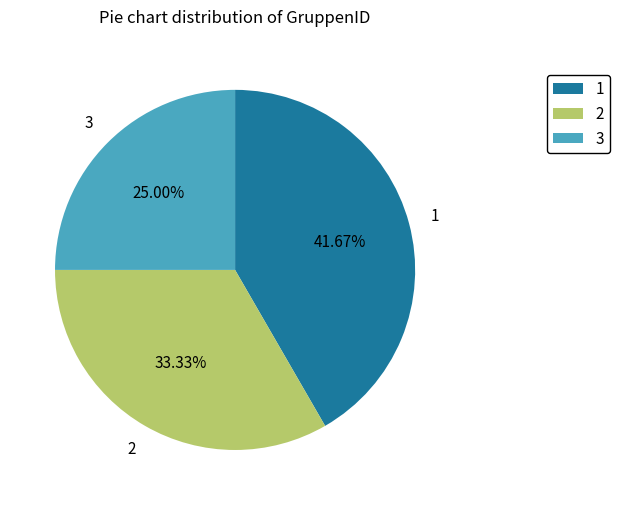

To the nearest percent, what is the combined percentage of 1 and 3?

67%